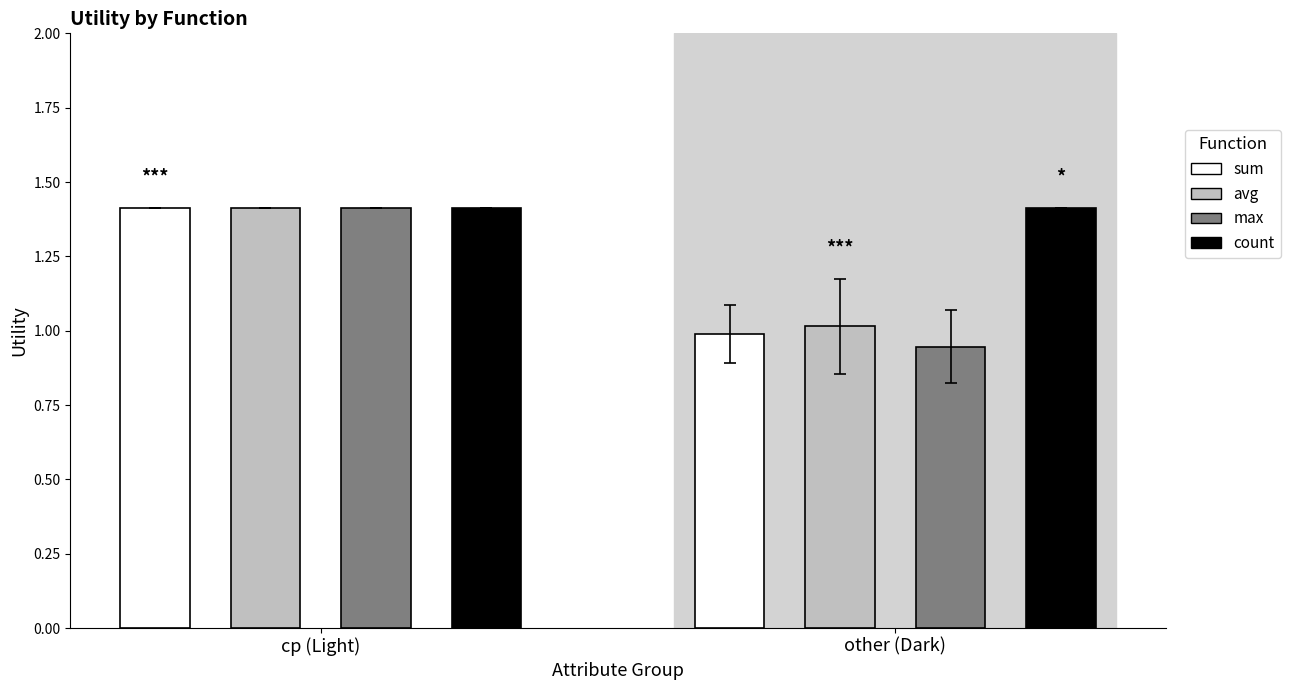

The count series shows 1.4 at cp. True or false?

True